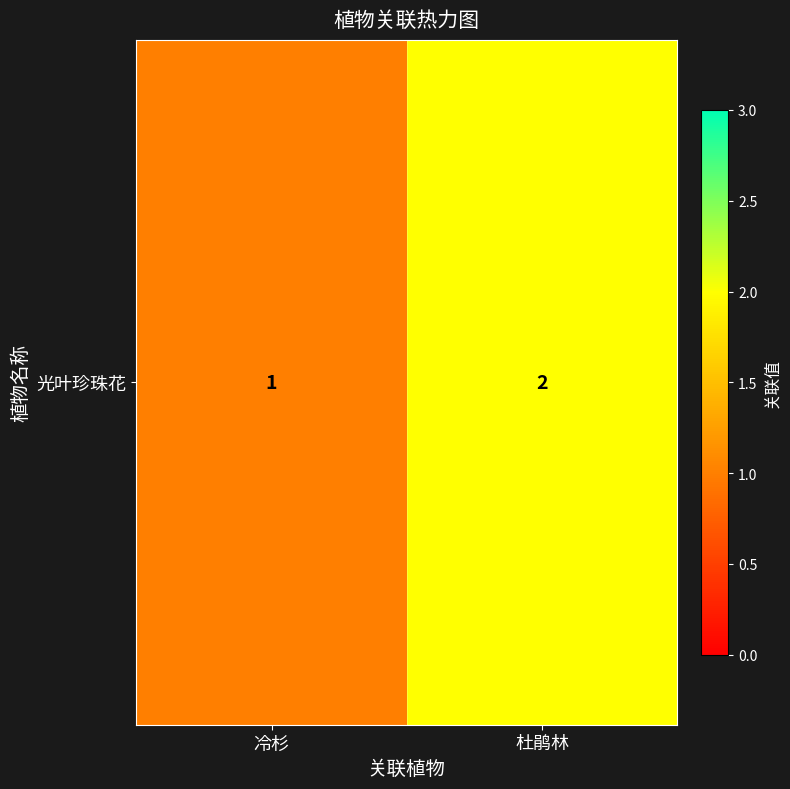

What is the change in value from 冷杉 to 杜鹃林?

+1